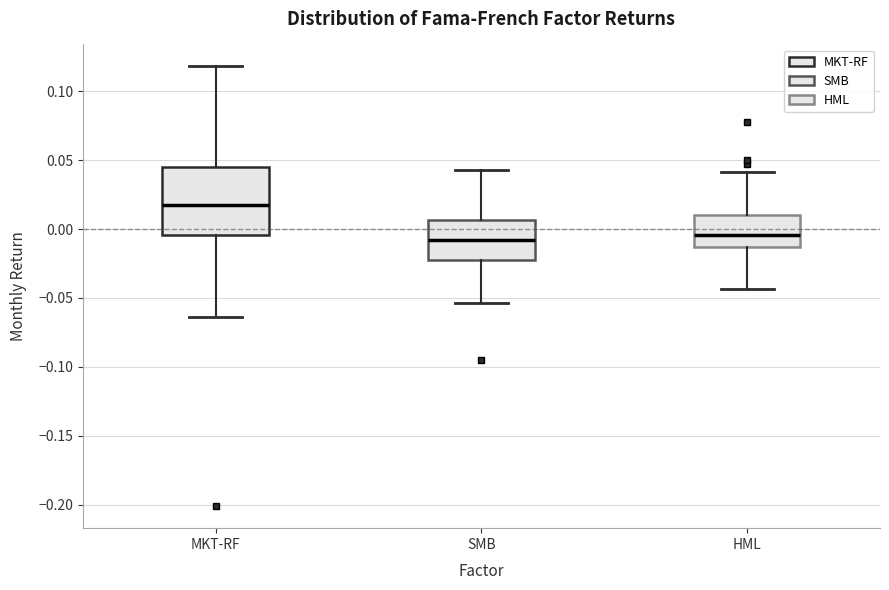

Which box is the tallest, from its lower edge to its upper edge?

MKT-RF